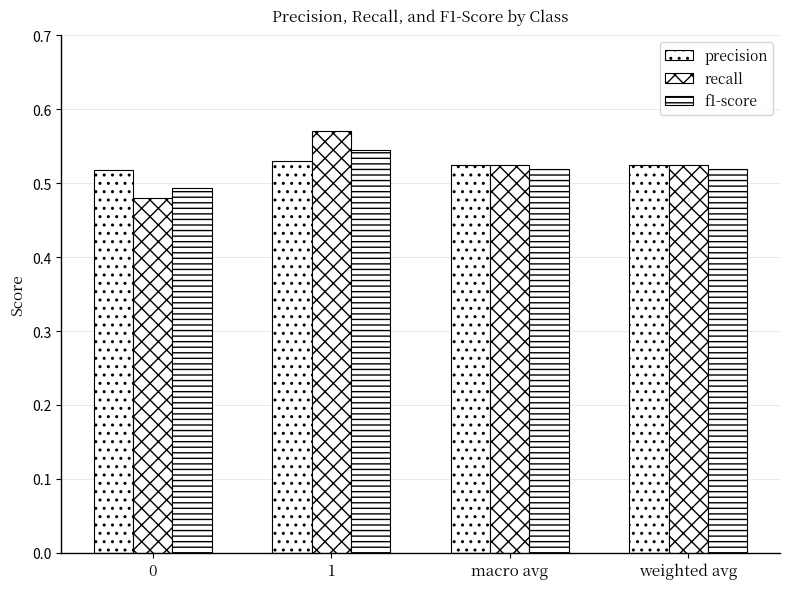

List the series in order of their peak value, lowest first.

precision, f1-score, recall